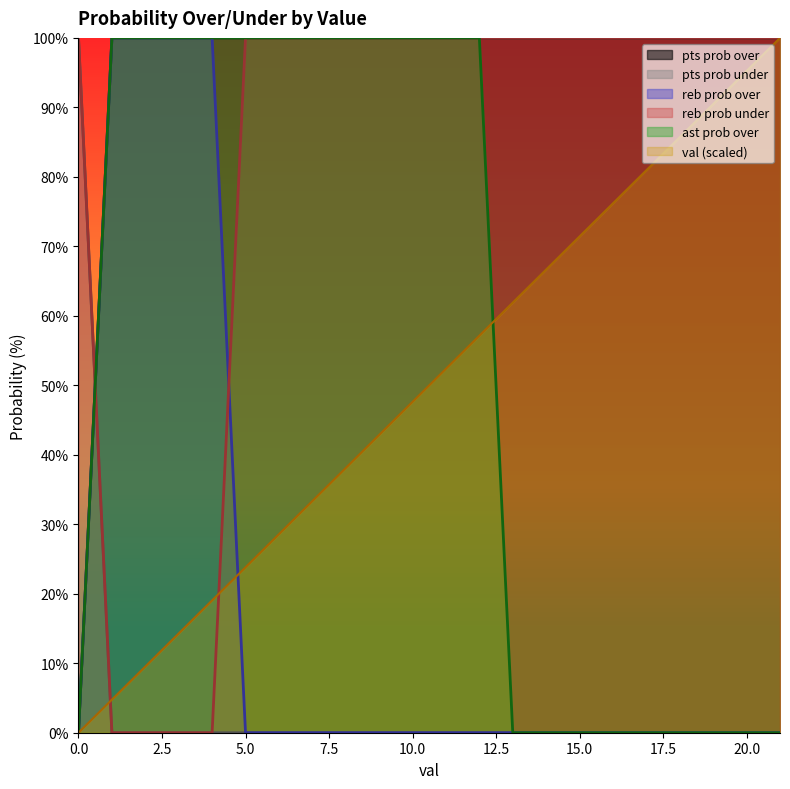

Reading left to right, transcribe all the data shown in this chart.

val: 0=0.0	1=4.8	2=9.5	3=14.3	4=19.0	5=23.8	6=28.6	7=33.3	8=38.1	9=42.9	10=47.6	11=52.4	12=57.1	13=61.9	14=66.7	15=71.4	16=76.2	17=81.0	18=85.7	19=90.5	20=95.2	21=100.0
pts prob over: 0=0.0	1=100.0	2=100.0	3=100.0	4=100.0	5=100.0	6=100.0	7=100.0	8=100.0	9=100.0	10=100.0	11=100.0	12=100.0	13=100.0	14=100.0	15=100.0	16=100.0	17=100.0	18=100.0	19=100.0	20=100.0	21=100.0
pts prob under: 0=100.0	1=0.0	2=0.0	3=0.0	4=0.0	5=0.0	6=0.0	7=0.0	8=0.0	9=0.0	10=0.0	11=0.0	12=0.0	13=0.0	14=0.0	15=0.0	16=0.0	17=0.0	18=0.0	19=0.0	20=0.0	21=0.0
reb prob over: 0=0.0	1=100.0	2=100.0	3=100.0	4=100.0	5=0.0	6=0.0	7=0.0	8=0.0	9=0.0	10=0.0	11=0.0	12=0.0	13=0.0	14=0.0	15=0.0	16=0.0	17=0.0	18=0.0	19=0.0	20=0.0	21=0.0
reb prob under: 0=100.0	1=0.0	2=0.0	3=0.0	4=0.0	5=100.0	6=100.0	7=100.0	8=100.0	9=100.0	10=100.0	11=100.0	12=100.0	13=100.0	14=100.0	15=100.0	16=100.0	17=100.0	18=100.0	19=100.0	20=100.0	21=100.0
ast prob over: 0=0.0	1=100.0	2=100.0	3=100.0	4=100.0	5=100.0	6=100.0	7=100.0	8=100.0	9=100.0	10=100.0	11=100.0	12=100.0	13=0.0	14=0.0	15=0.0	16=0.0	17=0.0	18=0.0	19=0.0	20=0.0	21=0.0